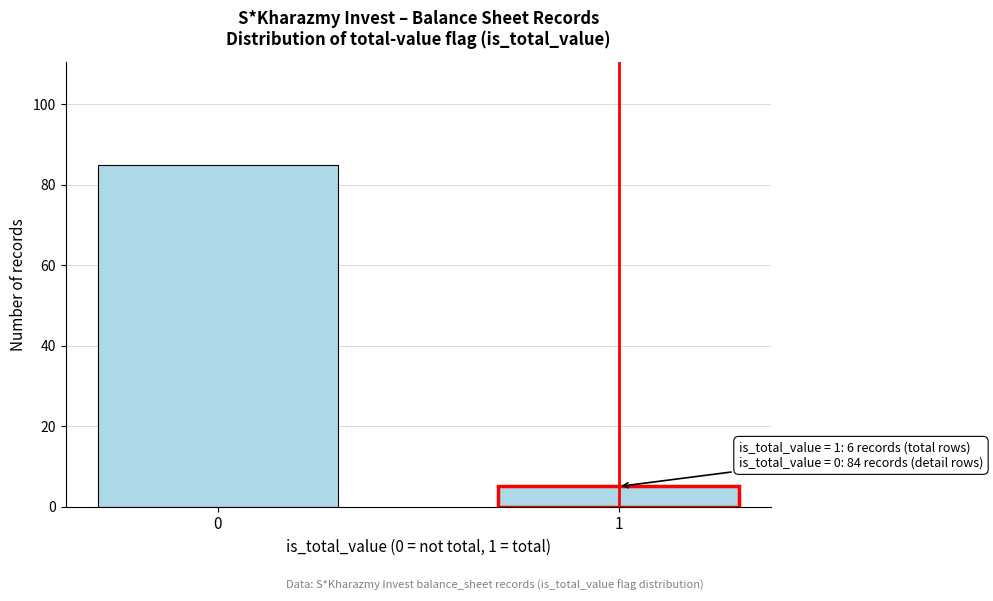

Reading left to right, transcribe all the data shown in this chart.

0=85	1=5